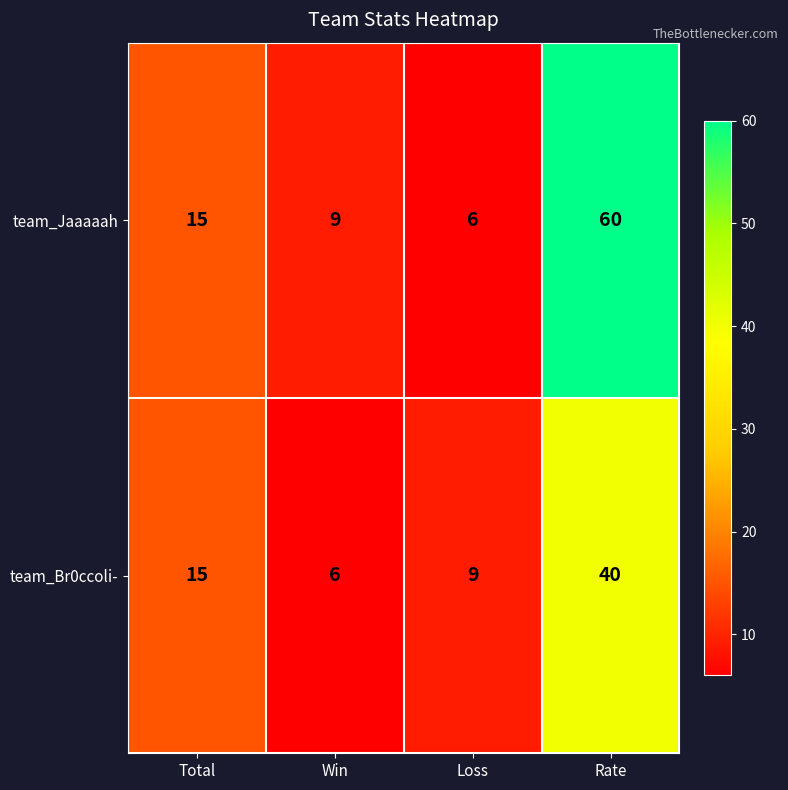

True or false: team_Br0ccoli- has a value of 4 at Win.

False